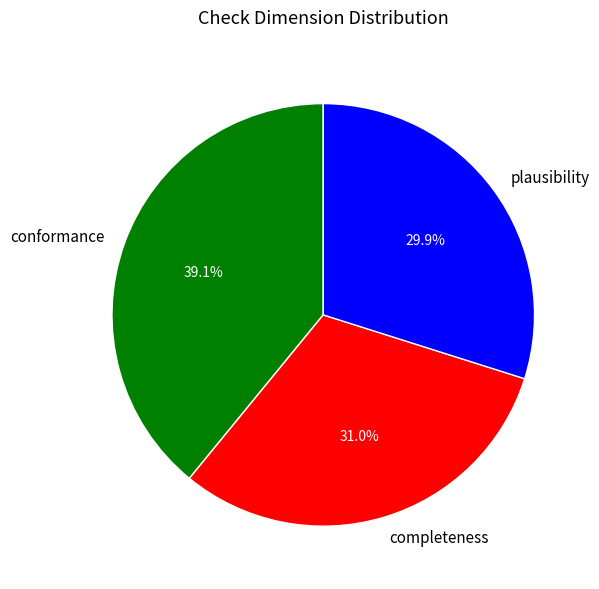

To the nearest percent, what is the difference between the completeness and conformance slice percentages?

8%